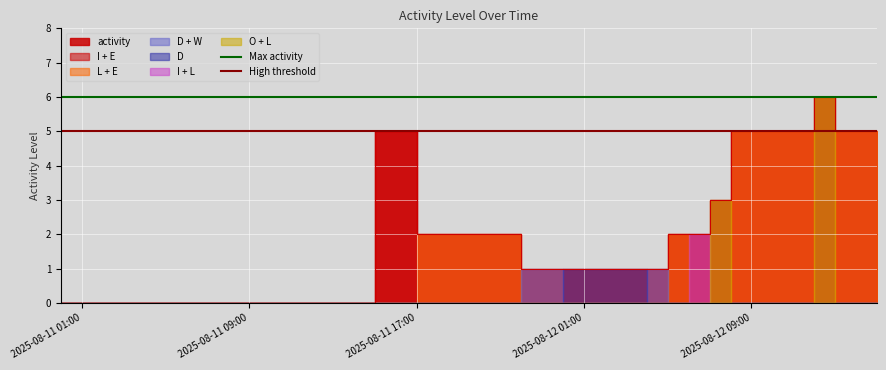

Rank the series at 2025-08-11 09:00 from highest to lowest value.

Max activity, High threshold